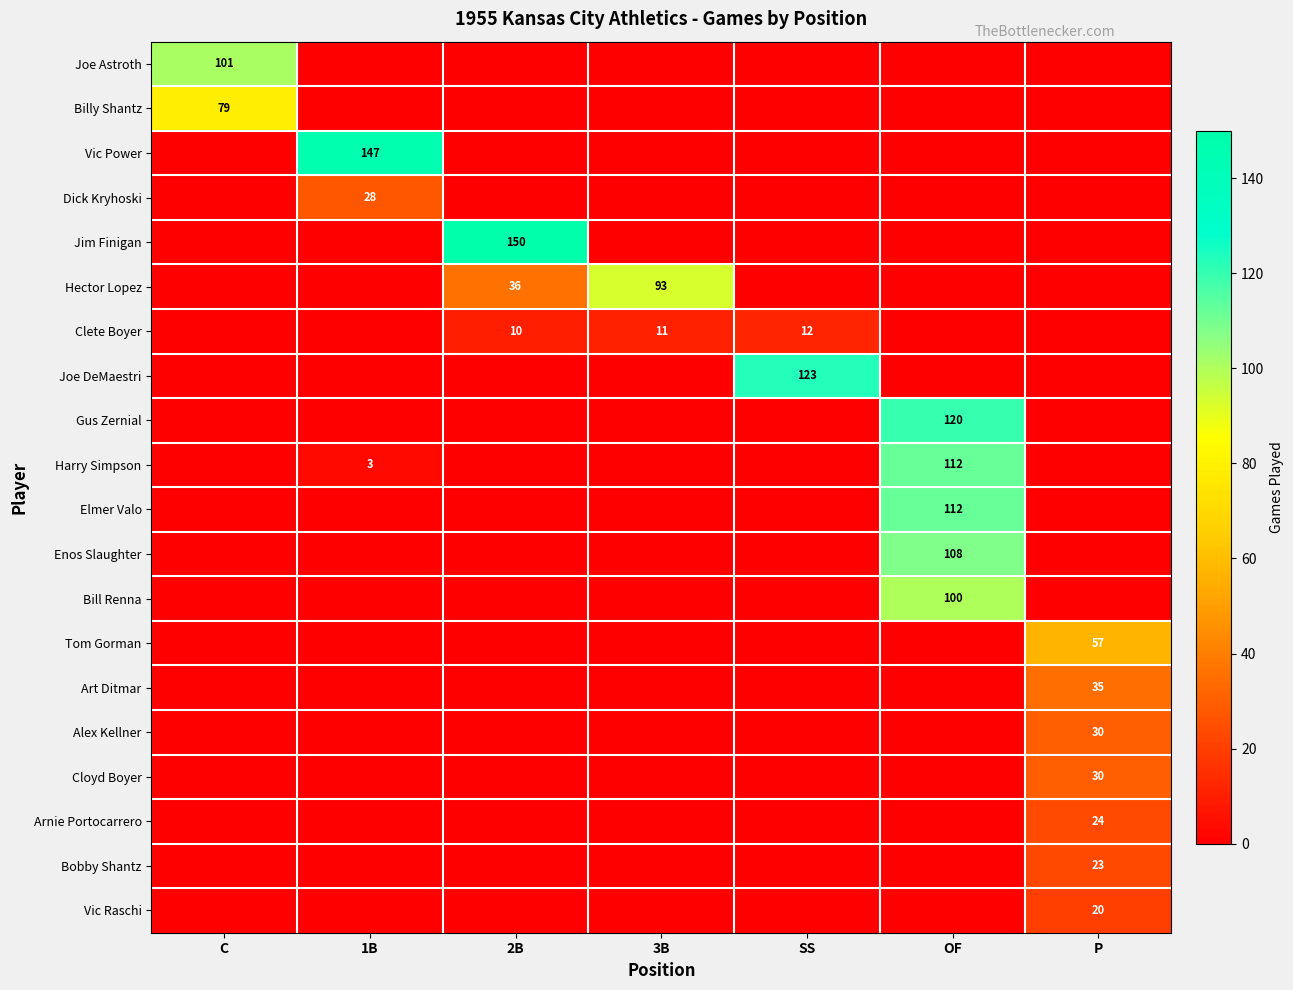

How many series are shown in this chart?

20